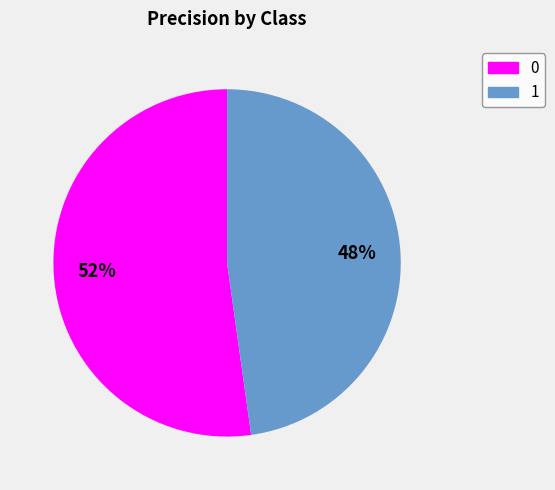

Is the sum of 0 and 1 greater than half?

Yes